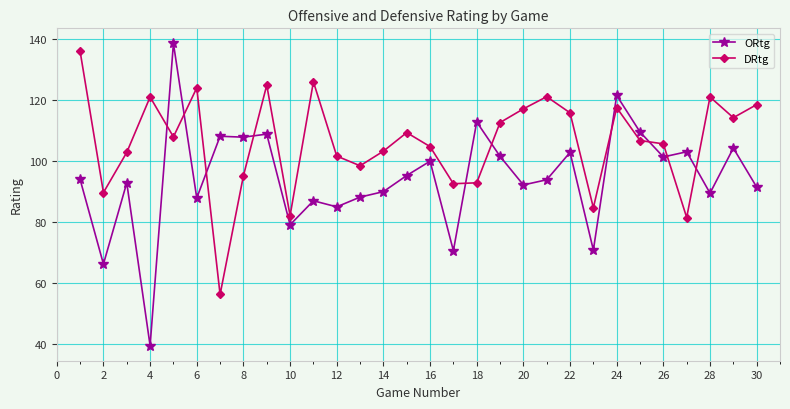

Which series has the widest spread of values?

ORtg